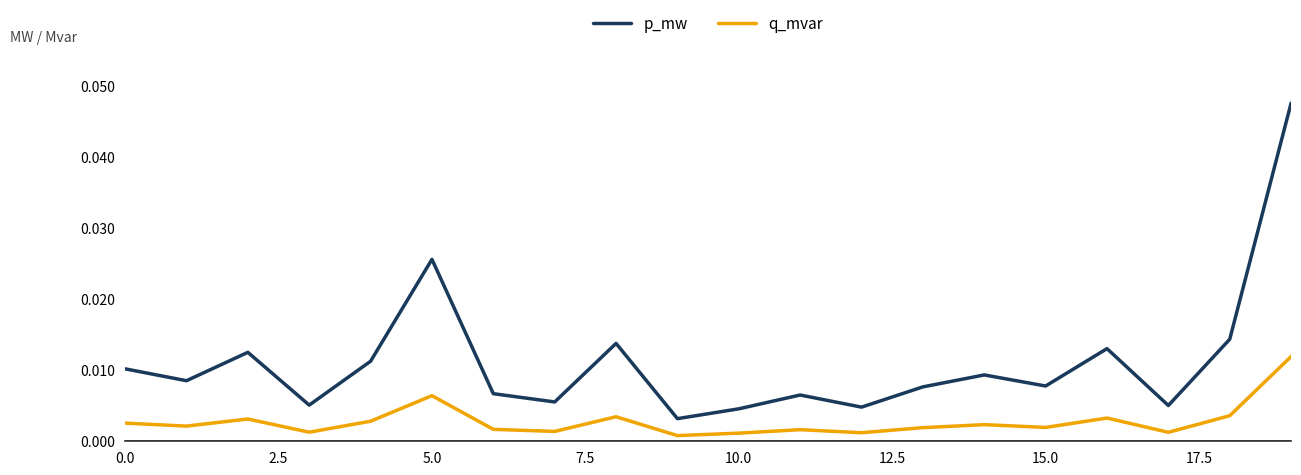

True or false: q_mvar and p_mw intersect in this chart.

False